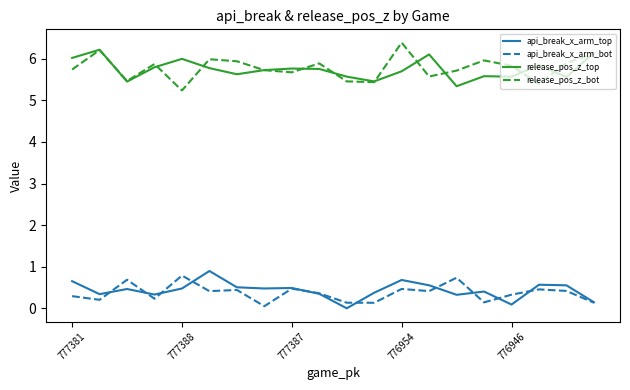

In release_pos_z_top, how many points are higher than both neighbors (excluding endpoints)?

6